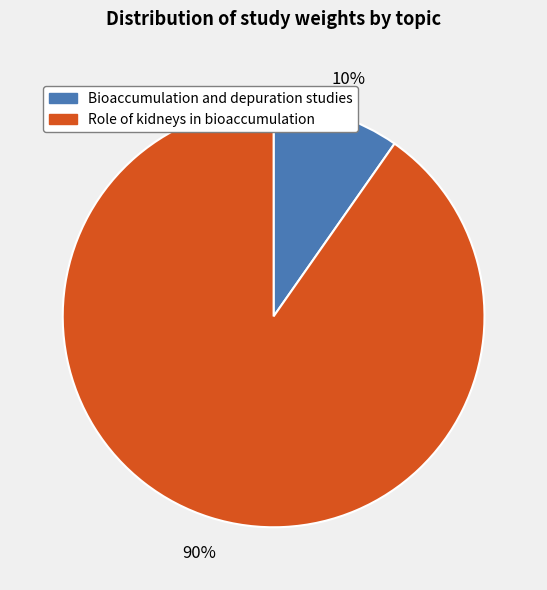

Is there a majority slice in this chart?

Yes